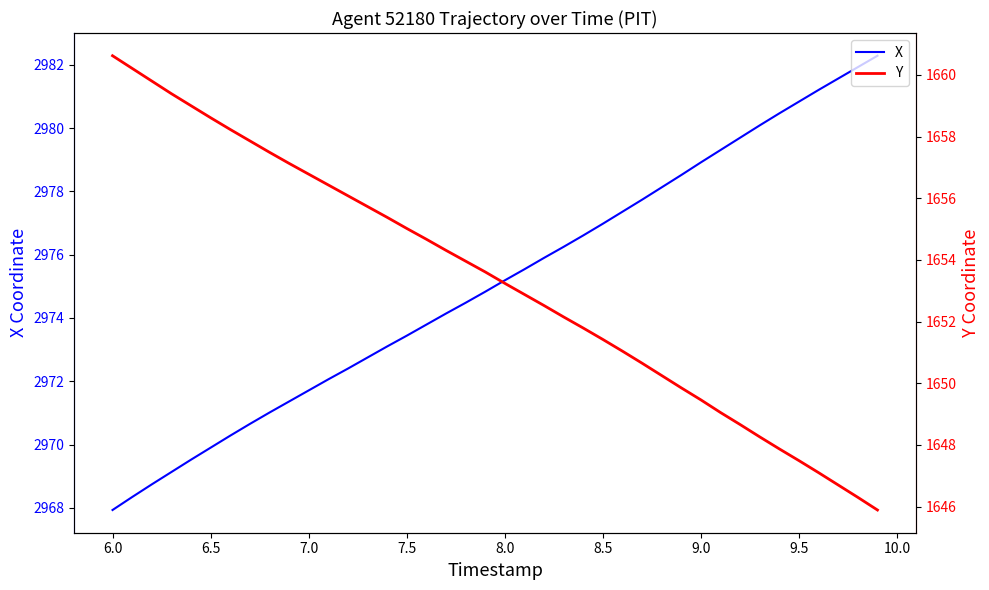

True or false: Y has more than 0 interior local peaks.

False